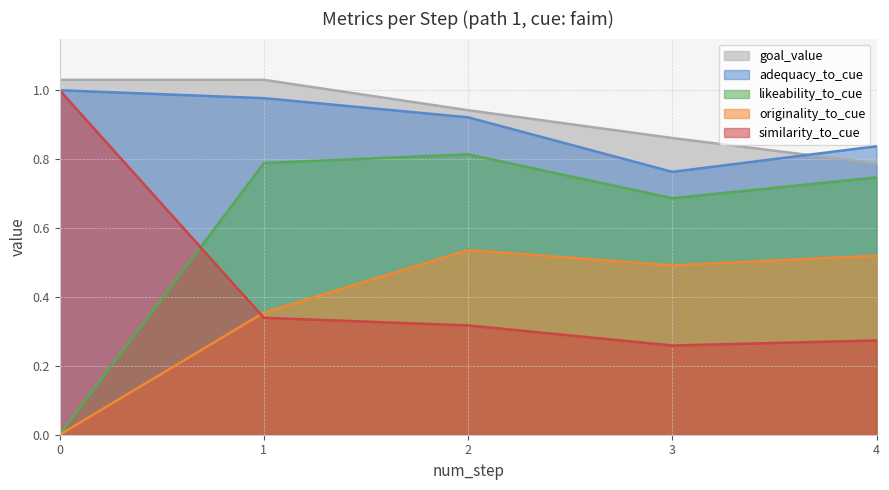

Which series has the largest range (max minus min)?

likeability_to_cue